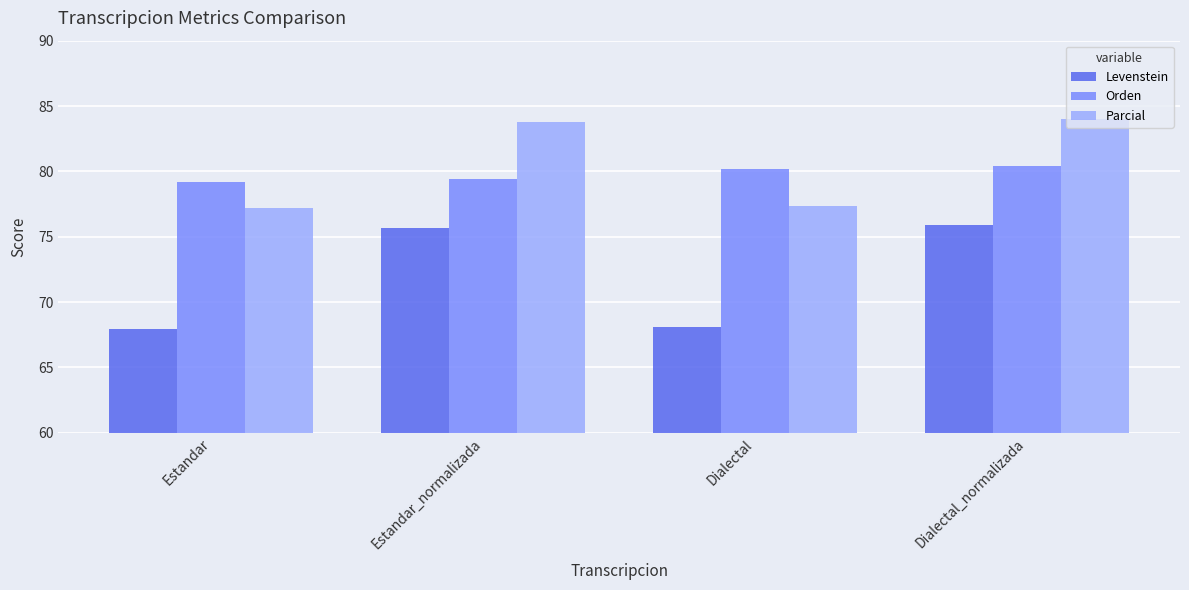

What is the total value across all series at Estandar_normalizada?

238.9